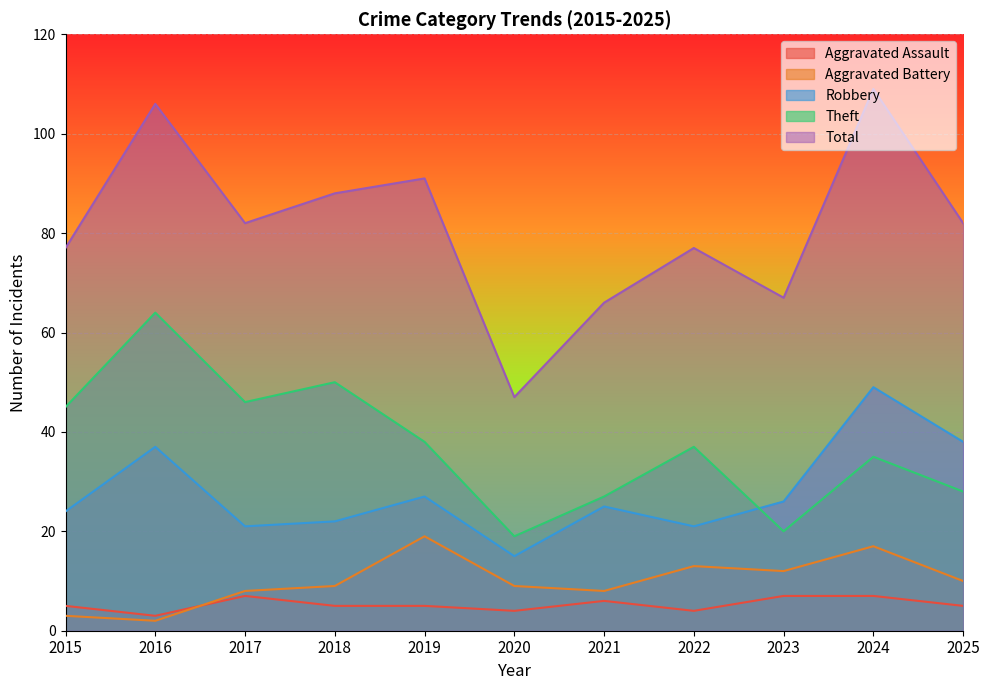

At which label does Robbery reach its peak?

2024